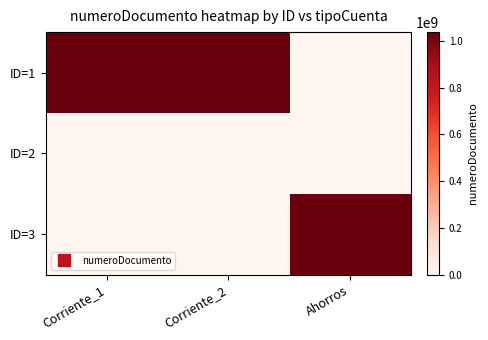

How many data points does each series have?

3